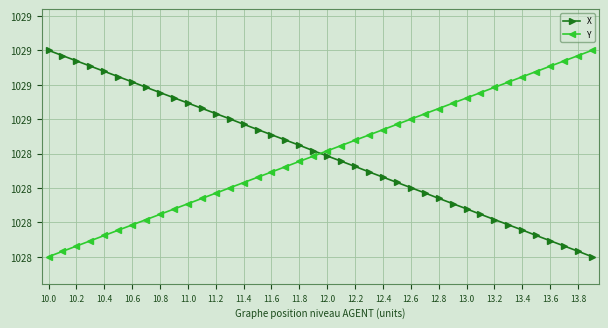

What is the sum of all Y values?

41150.0